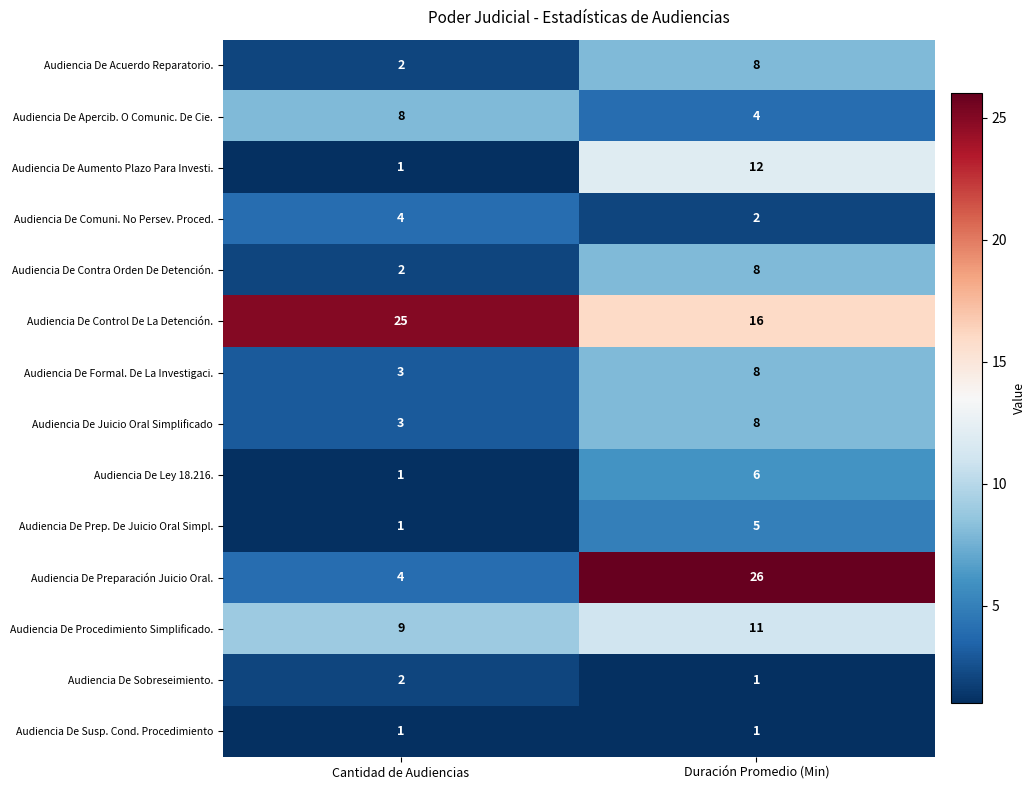

Reading left to right, transcribe all the data shown in this chart.

Audiencia De Acuerdo Reparatorio.: Cantidad de Audiencias=2	Duración Promedio (Min)=8
Audiencia De Apercib. O Comunic. De Cie.: Cantidad de Audiencias=8	Duración Promedio (Min)=4
Audiencia De Aumento Plazo Para Investi.: Cantidad de Audiencias=1	Duración Promedio (Min)=12
Audiencia De Comuni. No Persev. Proced.: Cantidad de Audiencias=4	Duración Promedio (Min)=2
Audiencia De Contra Orden De Detención.: Cantidad de Audiencias=2	Duración Promedio (Min)=8
Audiencia De Control De La Detención.: Cantidad de Audiencias=25	Duración Promedio (Min)=16
Audiencia De Formal. De La Investigaci.: Cantidad de Audiencias=3	Duración Promedio (Min)=8
Audiencia De Juicio Oral Simplificado: Cantidad de Audiencias=3	Duración Promedio (Min)=8
Audiencia De Ley 18.216.: Cantidad de Audiencias=1	Duración Promedio (Min)=6
Audiencia De Prep. De Juicio Oral Simpl.: Cantidad de Audiencias=1	Duración Promedio (Min)=5
Audiencia De Preparación Juicio Oral.: Cantidad de Audiencias=4	Duración Promedio (Min)=26
Audiencia De Procedimiento Simplificado.: Cantidad de Audiencias=9	Duración Promedio (Min)=11
Audiencia De Sobreseimiento.: Cantidad de Audiencias=2	Duración Promedio (Min)=1
Audiencia De Susp. Cond. Procedimiento: Cantidad de Audiencias=1	Duración Promedio (Min)=1